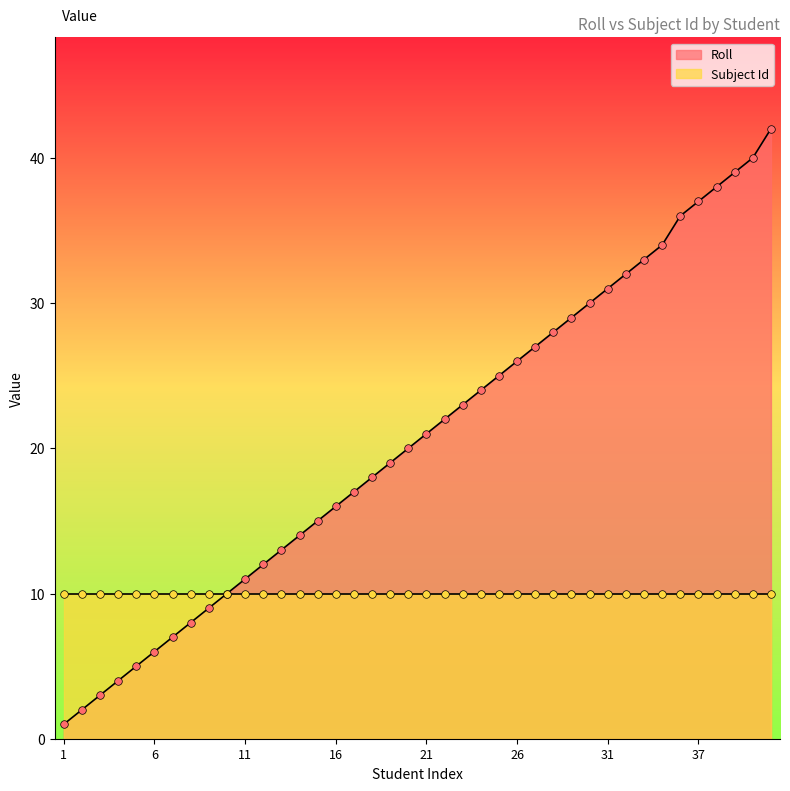

What is the ratio of the value at 39 to the value at 8?

4.9